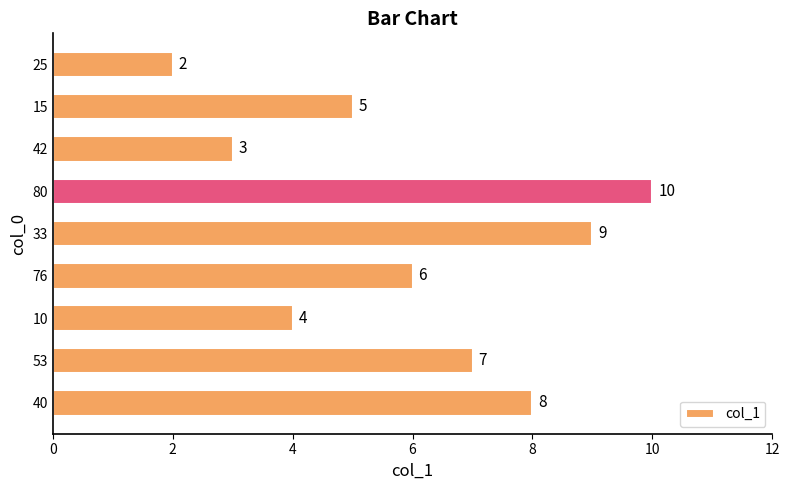

What is the sum of the values at 42 and 25?

5